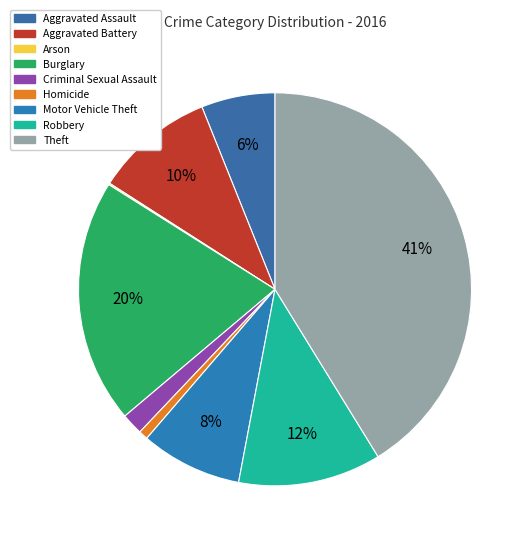

The Aggravated Assault slice represents 16% of the pie. True or false?

False